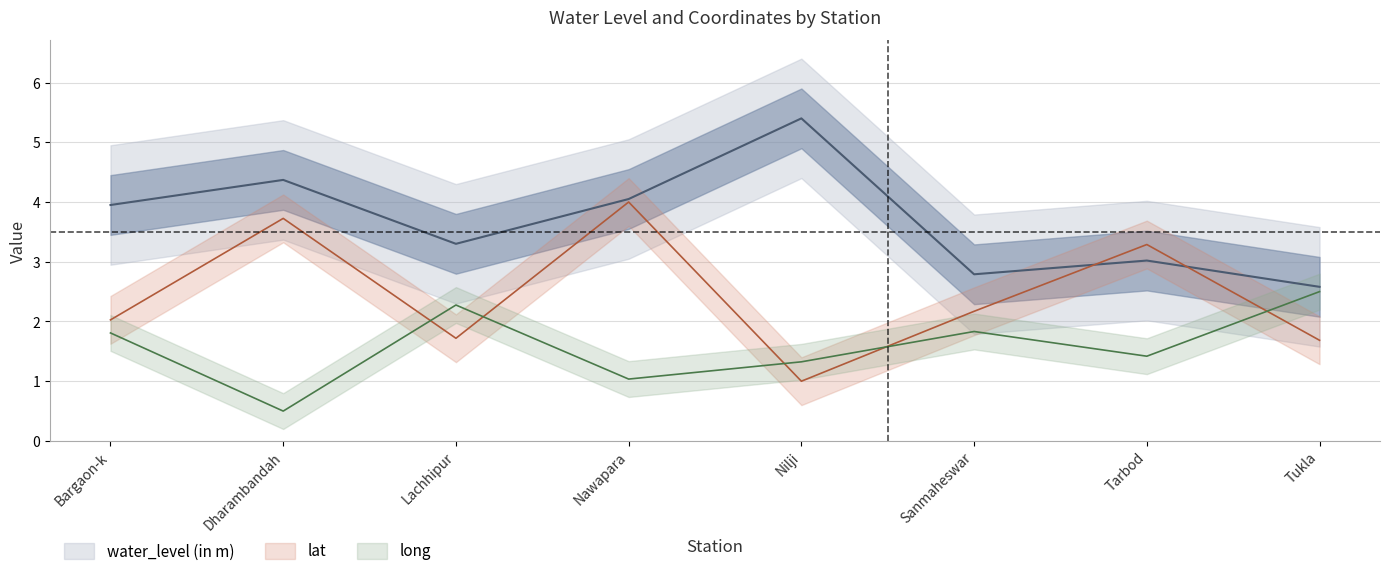

True or false: lat has a value of 3.7 at Dharambandah.

True